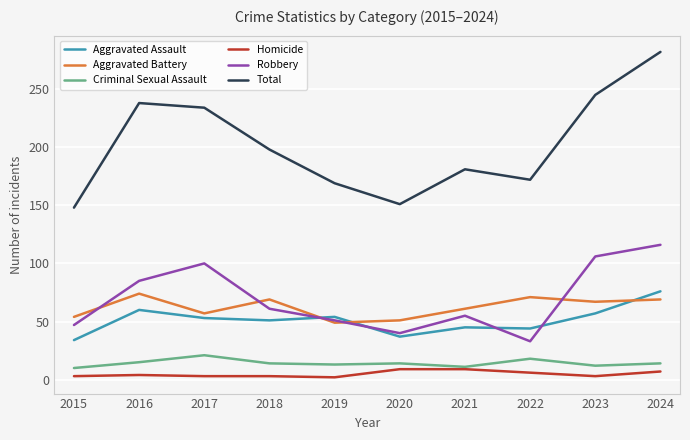

At how many categories does at least one series exceed 142?

10